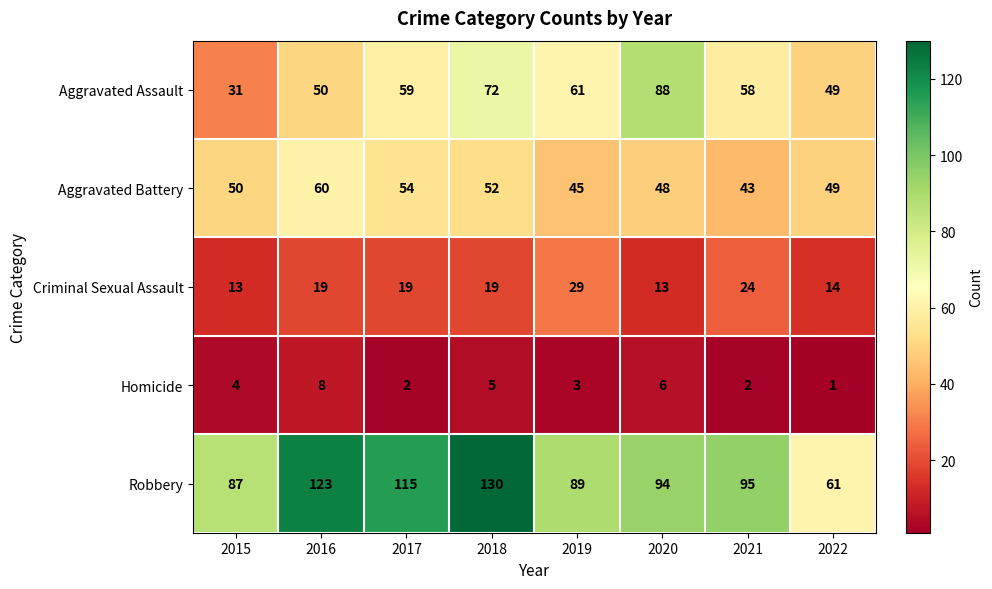

What is the highest value of the Criminal Sexual Assault series?

29